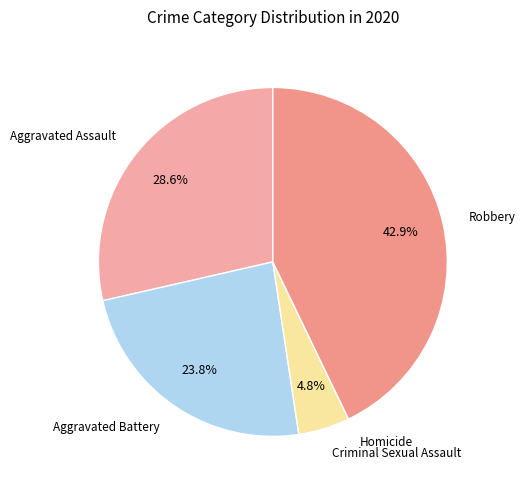

Count the number of slices in the pie.

5